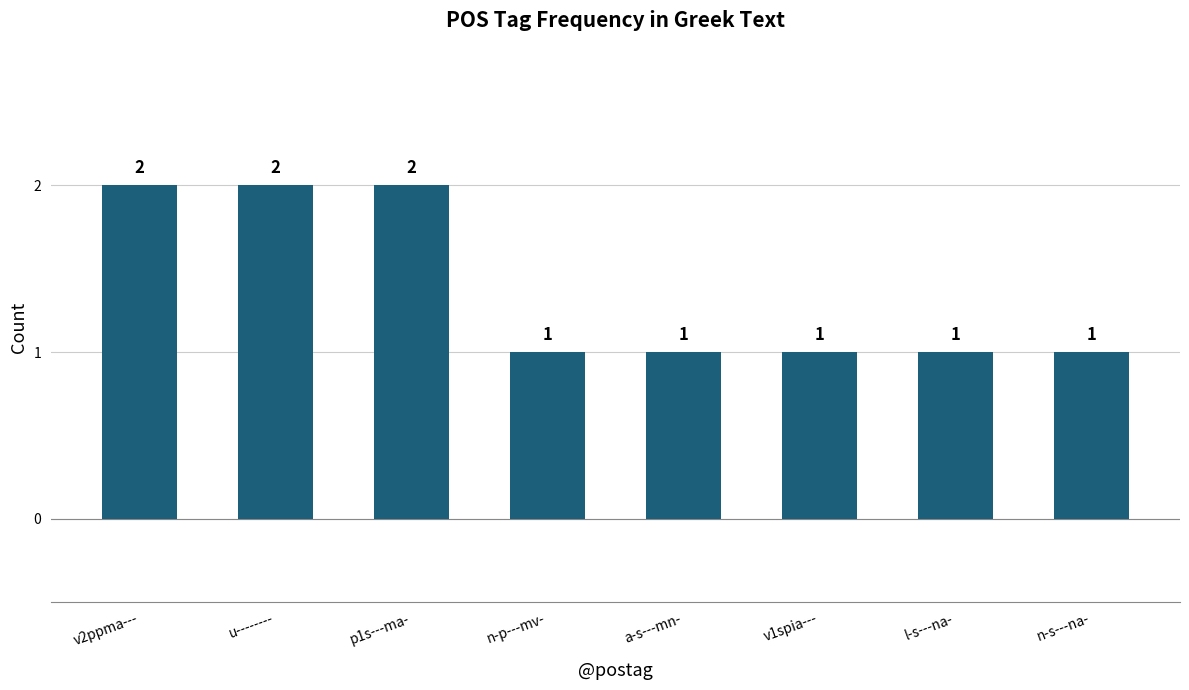

How many values exceed 1?

3